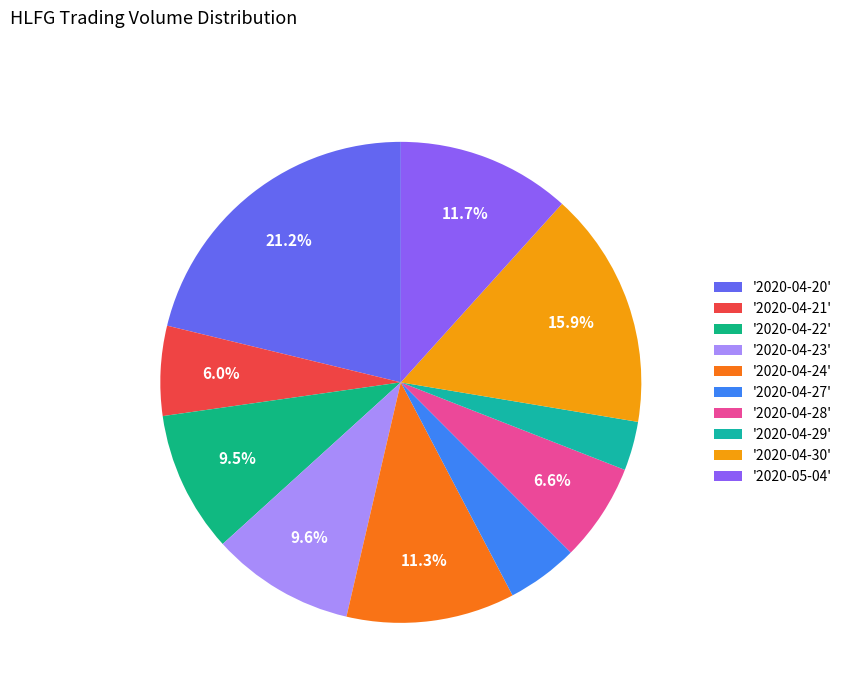

Which category has the biggest portion of the pie?

'2020-04-20'